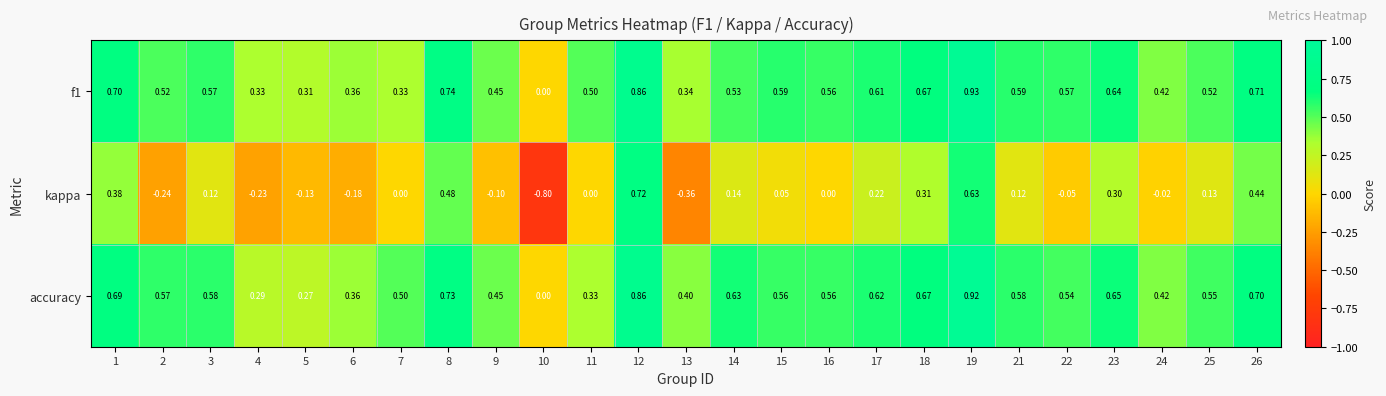

Which series has the widest spread of values?

kappa